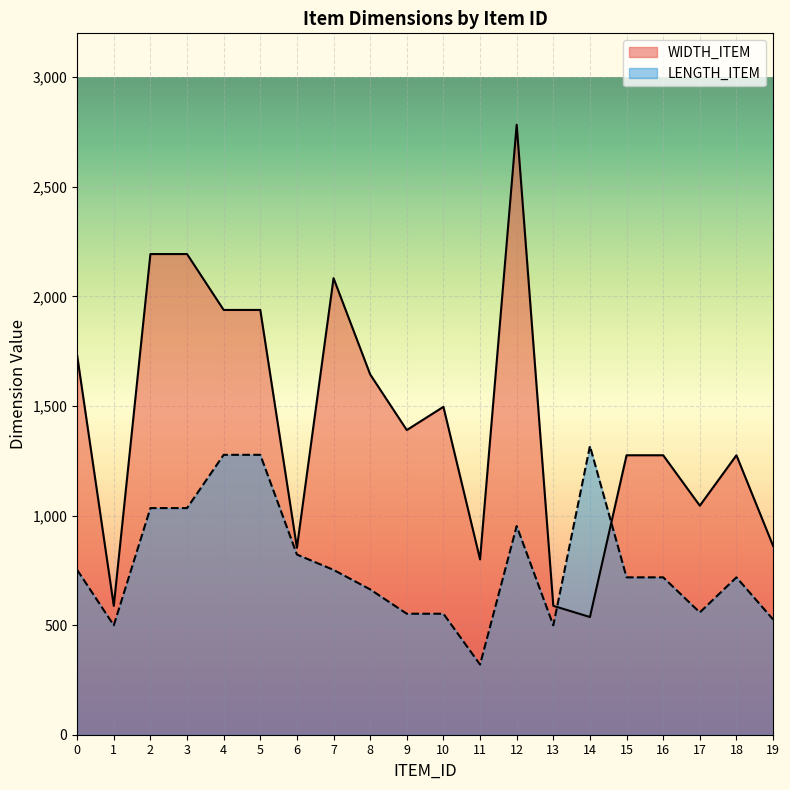

How many lines are shown in the chart?

2